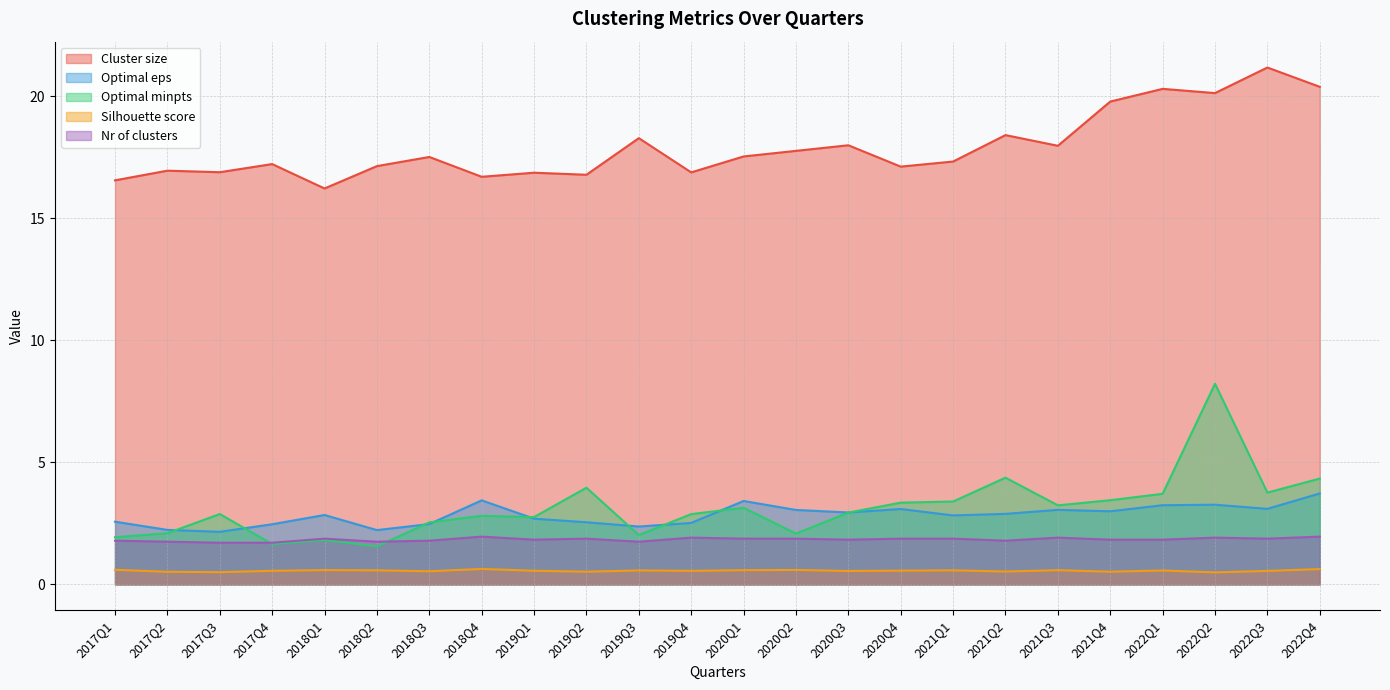

At which label does Cluster size reach its peak?

2022Q3